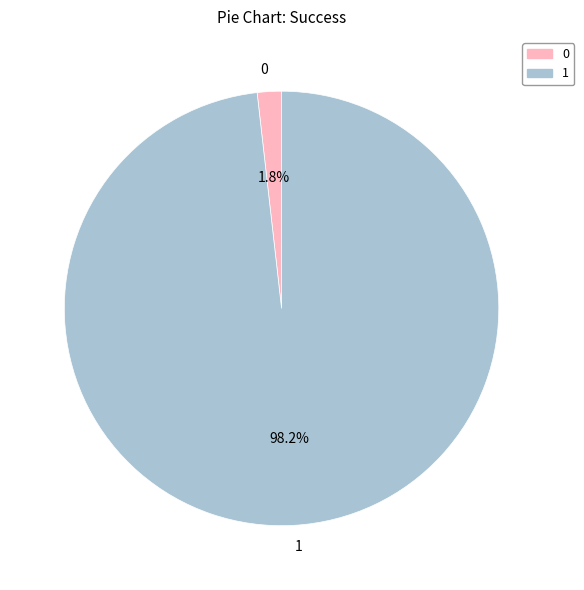

Does any single category account for the majority?

Yes